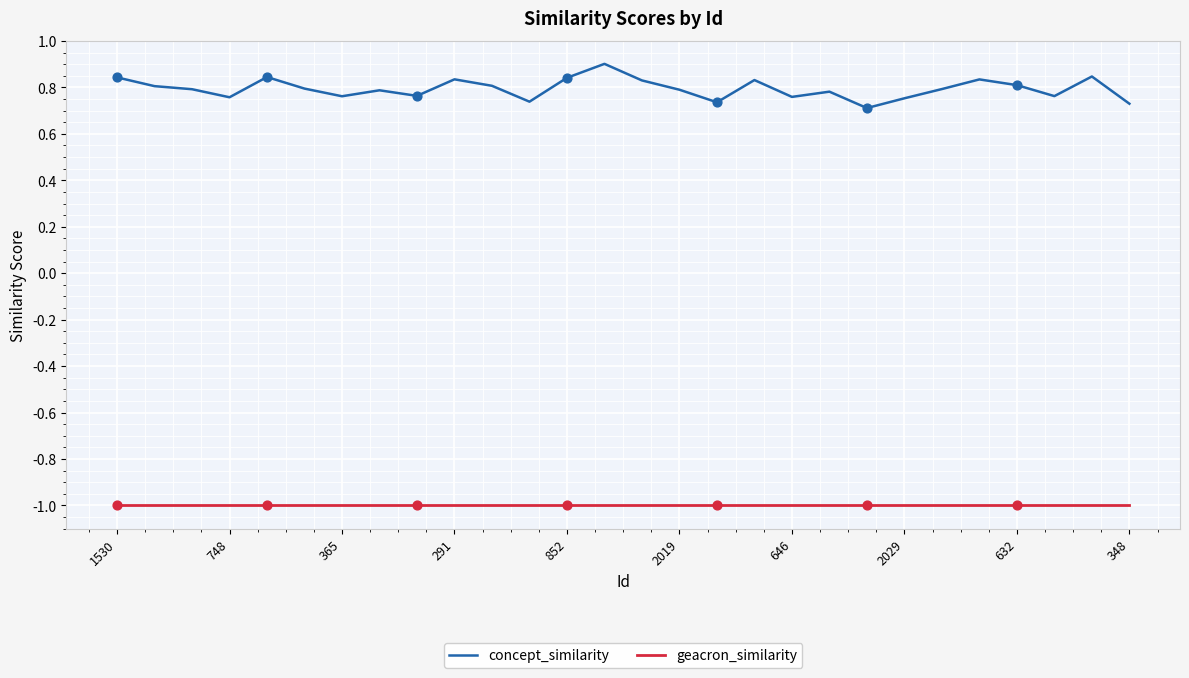

What are all the series names shown in the legend?

concept_similarity, geacron_similarity